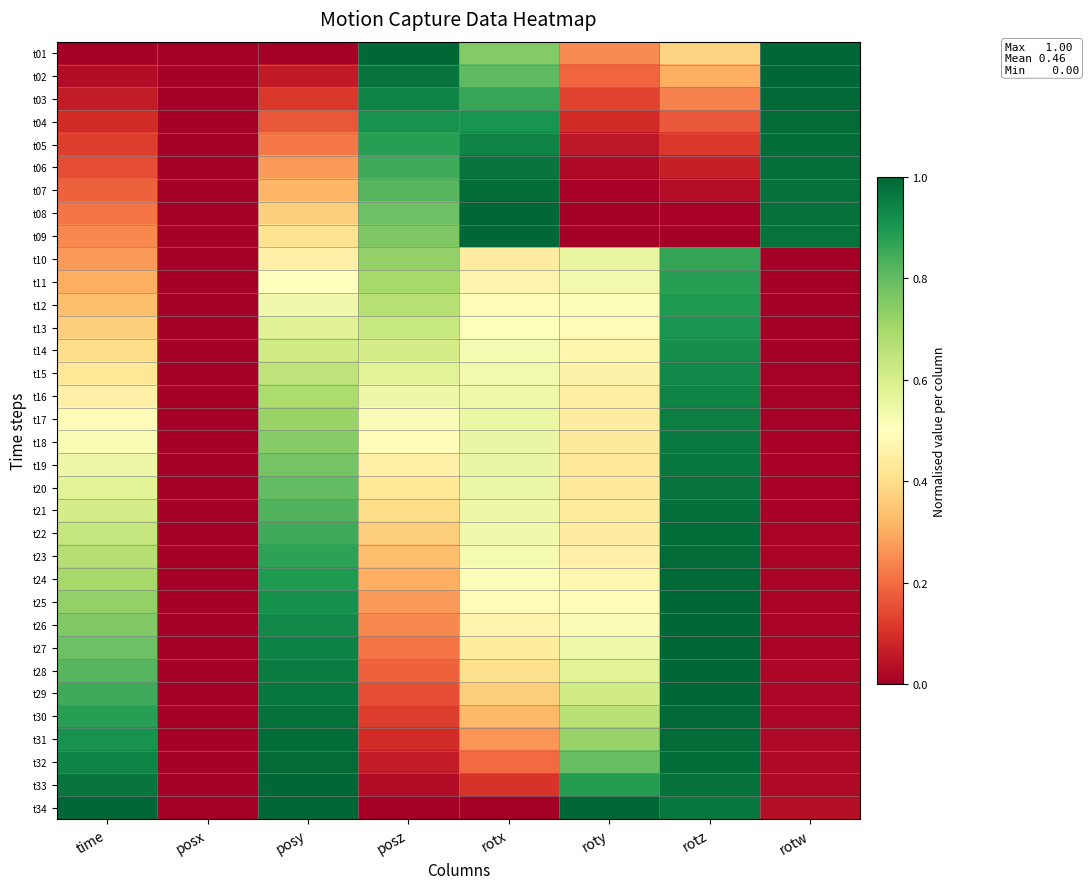

Reading left to right, list all the values displayed in this chart.

t01: time=0.0	posx=0.0	posy=0.0	posz=1.0	rotx=0.8	roty=0.2	rotz=0.4	rotw=1.0
t02: time=0.0	posx=0.0	posy=0.1	posz=1.0	rotx=0.8	roty=0.2	rotz=0.3	rotw=1.0
t03: time=0.1	posx=0.0	posy=0.1	posz=0.9	rotx=0.9	roty=0.1	rotz=0.2	rotw=1.0
t04: time=0.1	posx=0.0	posy=0.2	posz=0.9	rotx=0.9	roty=0.1	rotz=0.2	rotw=1.0
t05: time=0.1	posx=0.0	posy=0.2	posz=0.9	rotx=0.9	roty=0.1	rotz=0.1	rotw=1.0
t06: time=0.2	posx=0.0	posy=0.3	posz=0.8	rotx=1.0	roty=0.0	rotz=0.1	rotw=1.0
t07: time=0.2	posx=0.0	posy=0.3	posz=0.8	rotx=1.0	roty=0.0	rotz=0.0	rotw=1.0
t08: time=0.2	posx=0.0	posy=0.4	posz=0.8	rotx=1.0	roty=0.0	rotz=0.0	rotw=1.0
t09: time=0.2	posx=0.0	posy=0.4	posz=0.8	rotx=1.0	roty=0.0	rotz=0.0	rotw=1.0
t10: time=0.3	posx=0.0	posy=0.5	posz=0.7	rotx=0.4	roty=0.6	rotz=0.9	rotw=0.0
t11: time=0.3	posx=0.0	posy=0.5	posz=0.7	rotx=0.5	roty=0.5	rotz=0.9	rotw=0.0
t12: time=0.3	posx=0.0	posy=0.5	posz=0.7	rotx=0.5	roty=0.5	rotz=0.9	rotw=0.0
t13: time=0.4	posx=0.0	posy=0.6	posz=0.6	rotx=0.5	roty=0.5	rotz=0.9	rotw=0.0
t14: time=0.4	posx=0.0	posy=0.6	posz=0.6	rotx=0.5	roty=0.5	rotz=0.9	rotw=0.0
t15: time=0.4	posx=0.0	posy=0.7	posz=0.6	rotx=0.5	roty=0.5	rotz=0.9	rotw=0.0
t16: time=0.5	posx=0.0	posy=0.7	posz=0.5	rotx=0.5	roty=0.4	rotz=0.9	rotw=0.0
t17: time=0.5	posx=0.0	posy=0.7	posz=0.5	rotx=0.5	roty=0.4	rotz=0.9	rotw=0.0
t18: time=0.5	posx=0.0	posy=0.7	posz=0.5	rotx=0.6	roty=0.4	rotz=1.0	rotw=0.0
t19: time=0.5	posx=0.0	posy=0.8	posz=0.5	rotx=0.6	roty=0.4	rotz=1.0	rotw=0.0
t20: time=0.6	posx=0.0	posy=0.8	posz=0.4	rotx=0.5	roty=0.4	rotz=1.0	rotw=0.0
t21: time=0.6	posx=0.0	posy=0.8	posz=0.4	rotx=0.5	roty=0.4	rotz=1.0	rotw=0.0
t22: time=0.6	posx=0.0	posy=0.8	posz=0.4	rotx=0.5	roty=0.4	rotz=1.0	rotw=0.0
t23: time=0.7	posx=0.0	posy=0.9	posz=0.3	rotx=0.5	roty=0.5	rotz=1.0	rotw=0.0
t24: time=0.7	posx=0.0	posy=0.9	posz=0.3	rotx=0.5	roty=0.5	rotz=1.0	rotw=0.0
t25: time=0.7	posx=0.0	posy=0.9	posz=0.3	rotx=0.5	roty=0.5	rotz=1.0	rotw=0.0
t26: time=0.8	posx=0.0	posy=0.9	posz=0.2	rotx=0.5	roty=0.5	rotz=1.0	rotw=0.0
t27: time=0.8	posx=0.0	posy=0.9	posz=0.2	rotx=0.4	roty=0.5	rotz=1.0	rotw=0.0
t28: time=0.8	posx=0.0	posy=1.0	posz=0.2	rotx=0.4	roty=0.6	rotz=1.0	rotw=0.0
t29: time=0.8	posx=0.0	posy=1.0	posz=0.2	rotx=0.4	roty=0.6	rotz=1.0	rotw=0.0
t30: time=0.9	posx=0.0	posy=1.0	posz=0.1	rotx=0.3	roty=0.7	rotz=1.0	rotw=0.0
t31: time=0.9	posx=0.0	posy=1.0	posz=0.1	rotx=0.3	roty=0.7	rotz=1.0	rotw=0.0
t32: time=0.9	posx=0.0	posy=1.0	posz=0.1	rotx=0.2	roty=0.8	rotz=1.0	rotw=0.0
t33: time=1.0	posx=0.0	posy=1.0	posz=0.0	rotx=0.1	roty=0.9	rotz=1.0	rotw=0.0
t34: time=1.0	posx=0.0	posy=1.0	posz=0.0	rotx=0.0	roty=1.0	rotz=1.0	rotw=0.0